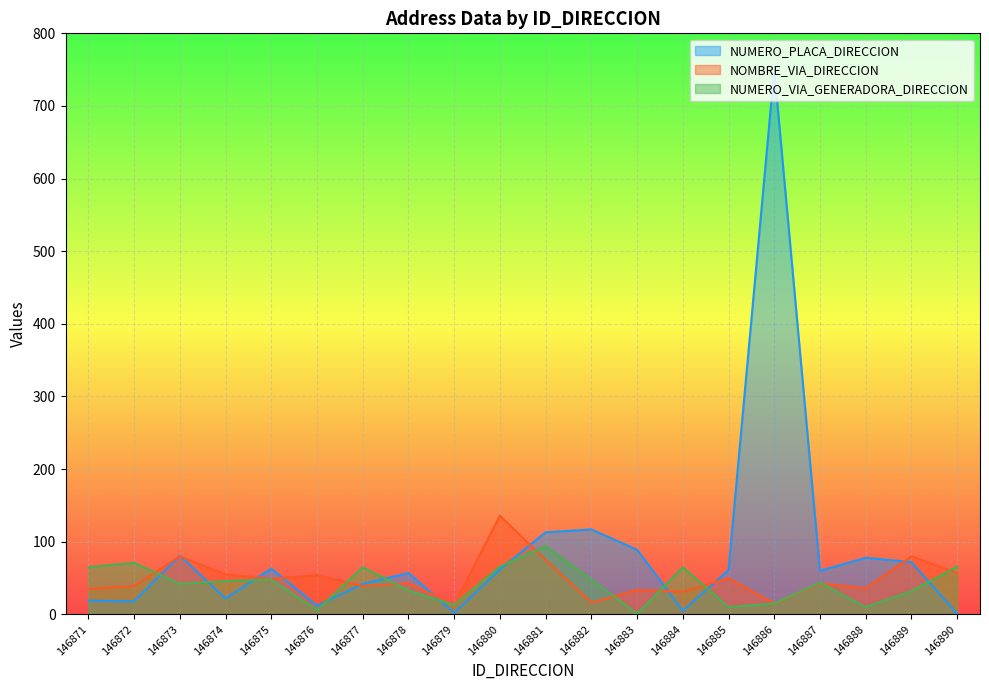

How many data points in NUMERO_VIA_GENERADORA_DIRECCION are less than 46?

10